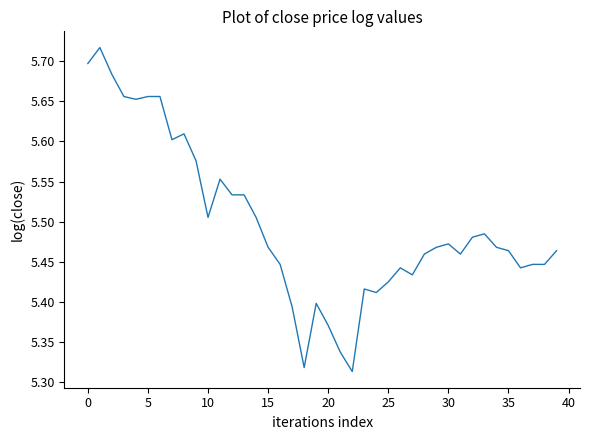

What is the difference between the maximum and second lowest values?

0.4